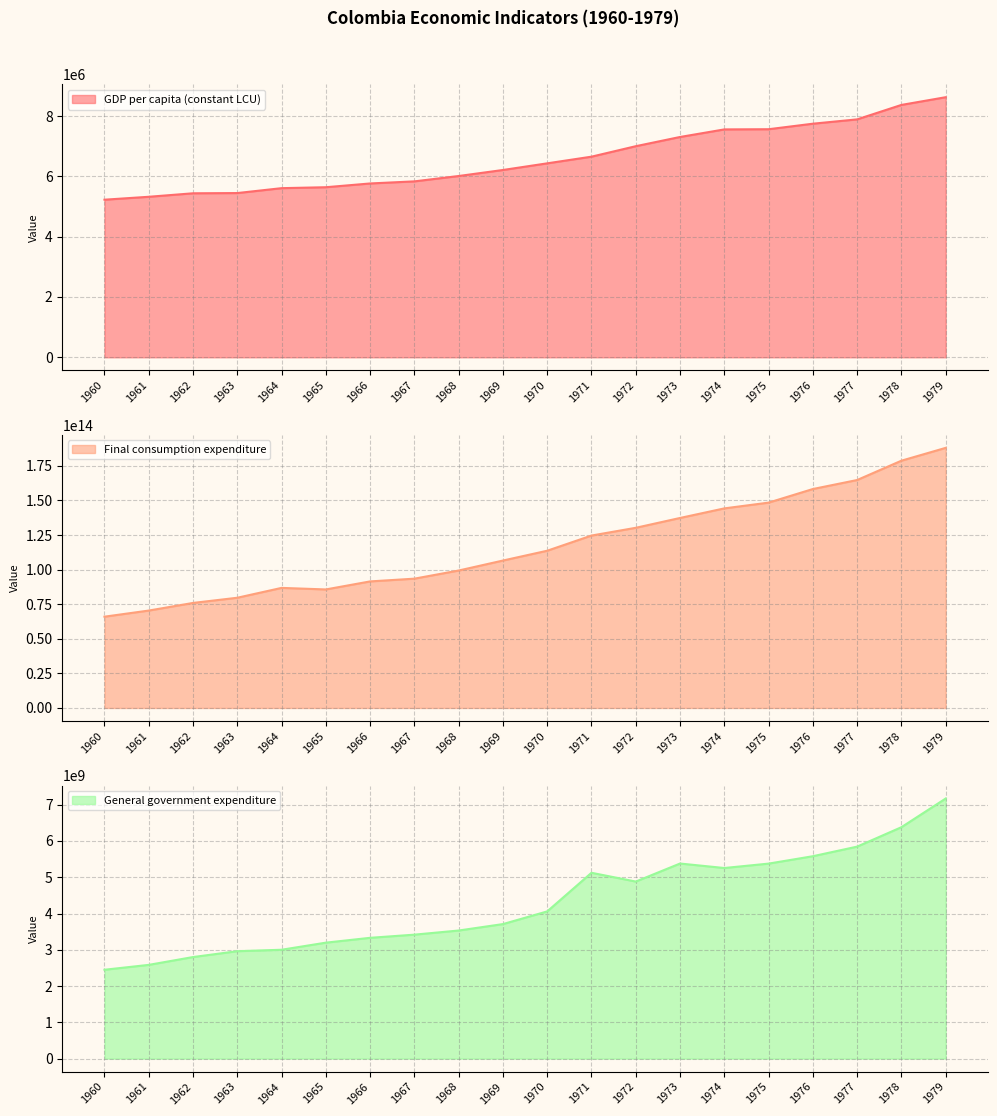

What is the difference between the General government expenditure values at 1963 and 1967?

455982796.5